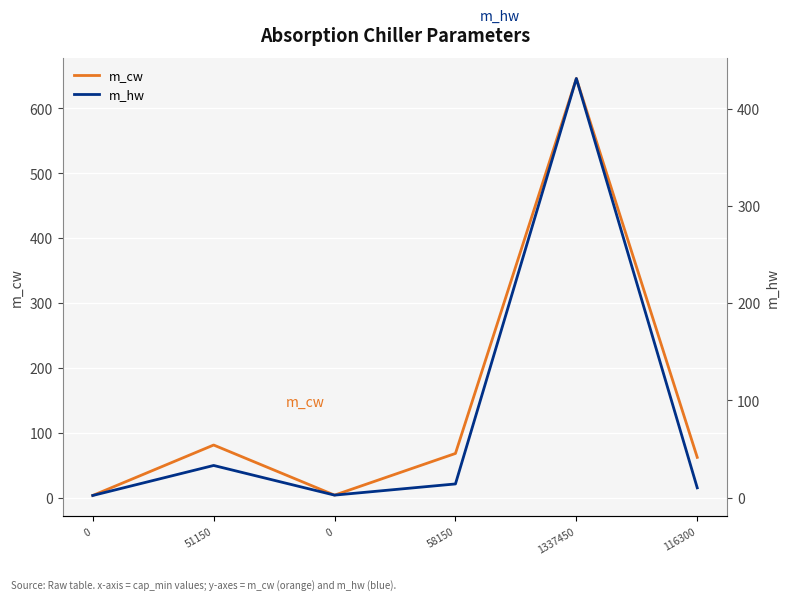

True or false: m_hw and m_cw cross at least once.

False